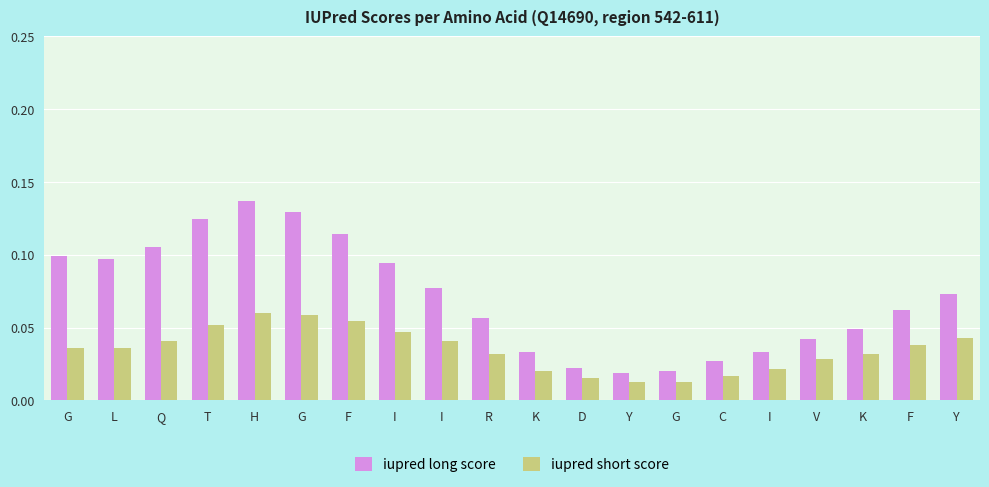

List the series in order of their overall mean, highest first.

iupred long score, iupred short score